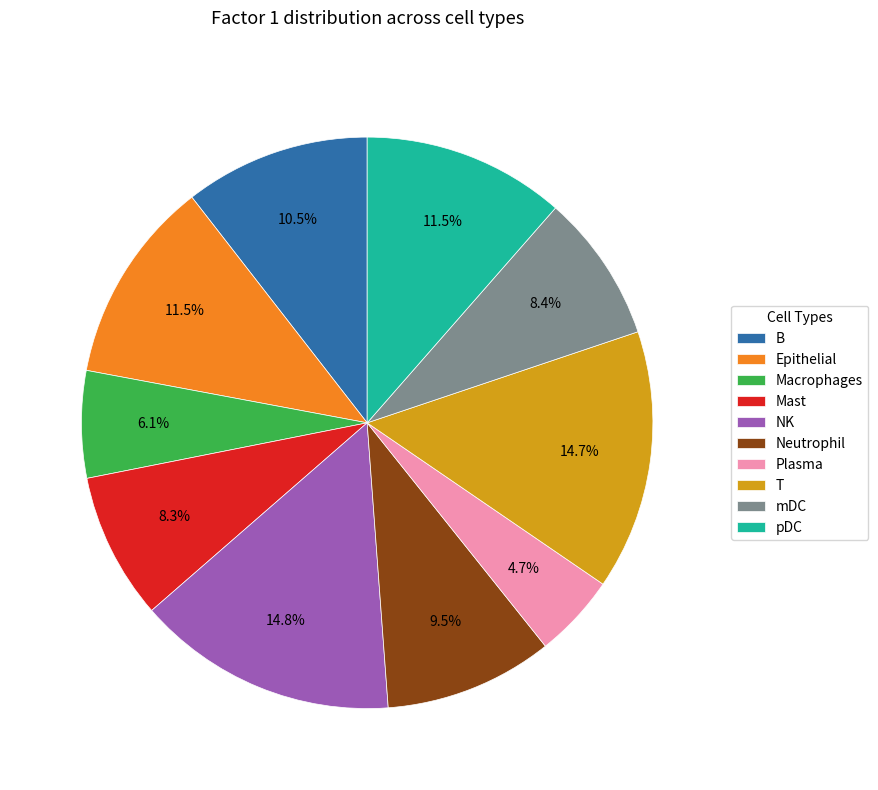

Count the number of slices in the pie.

10